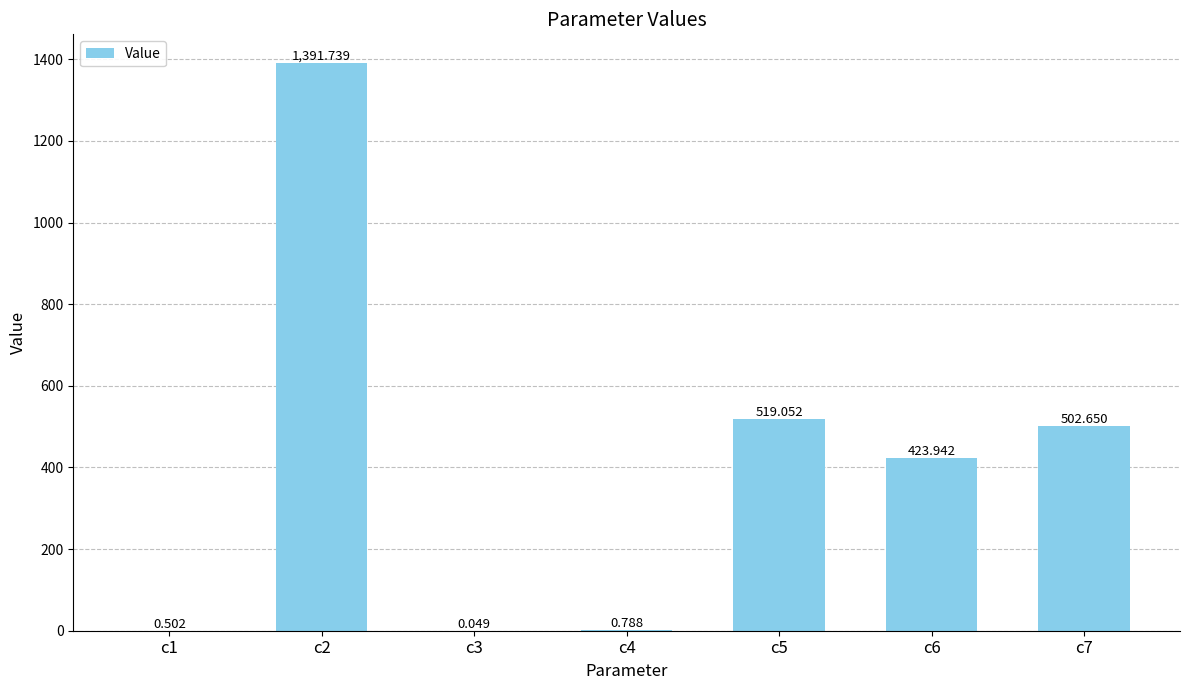

Are the bars horizontal?

No